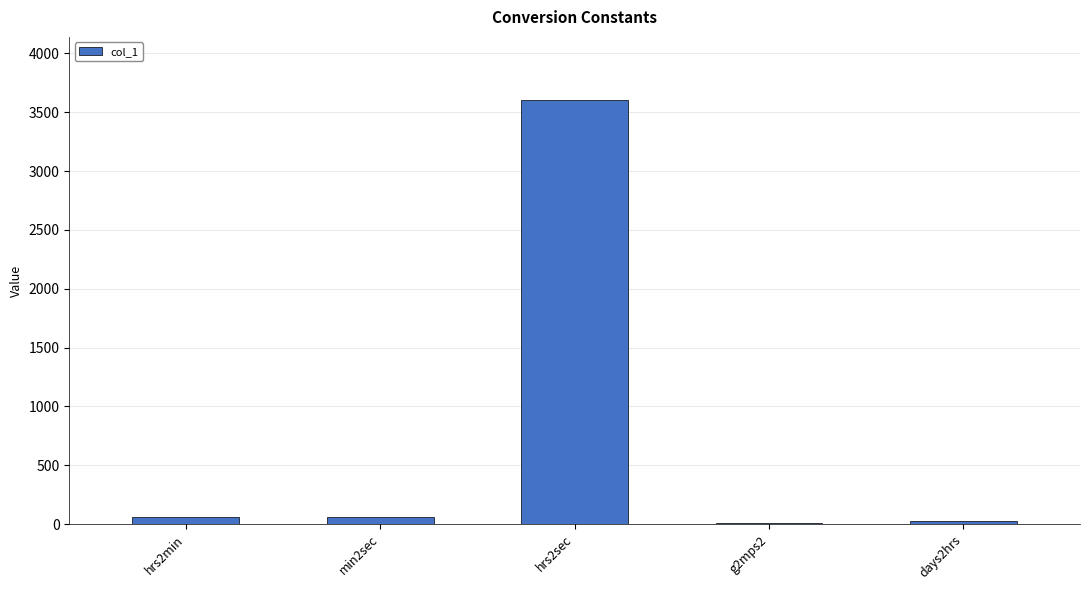

What is the greatest value displayed?

3600.0